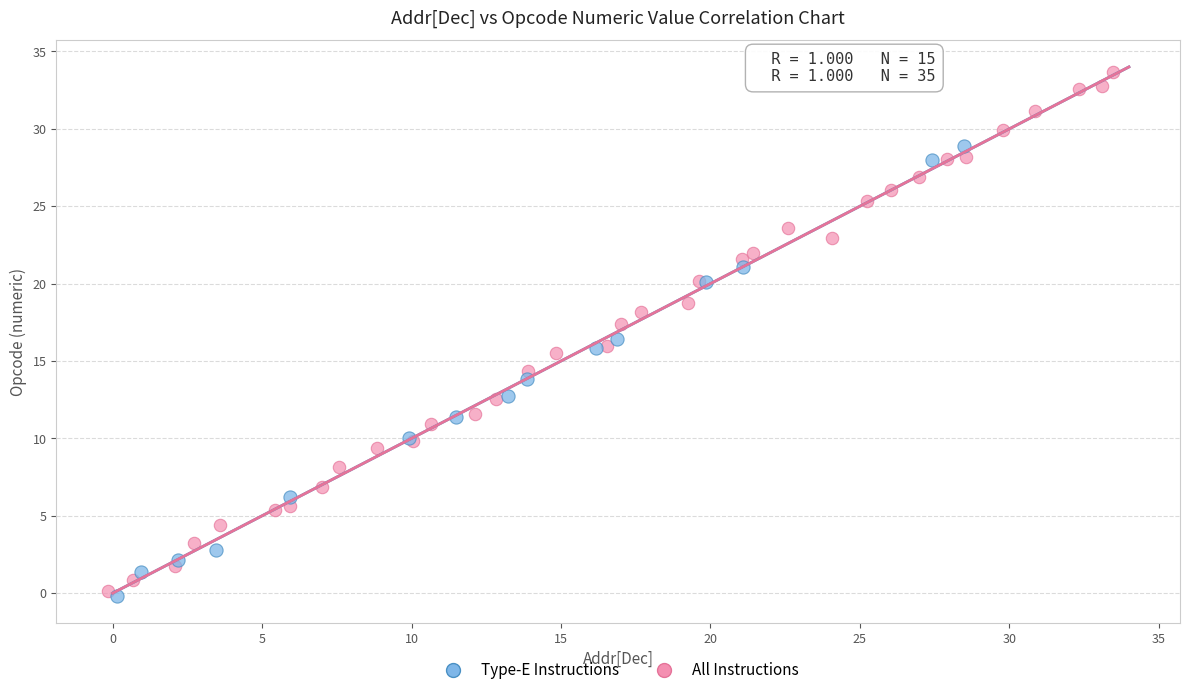

Which series has the widest spread of Y values?

All Instructions